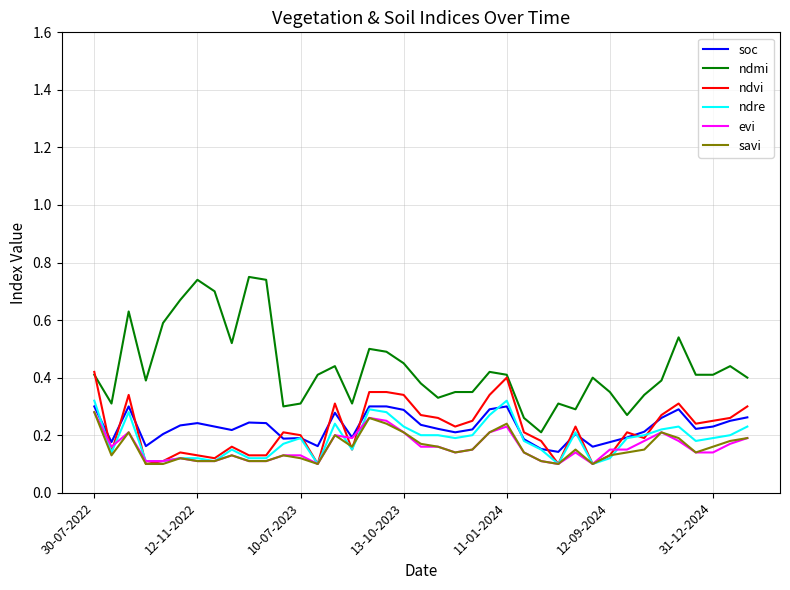

Which series has the largest total across all categories?

ndmi